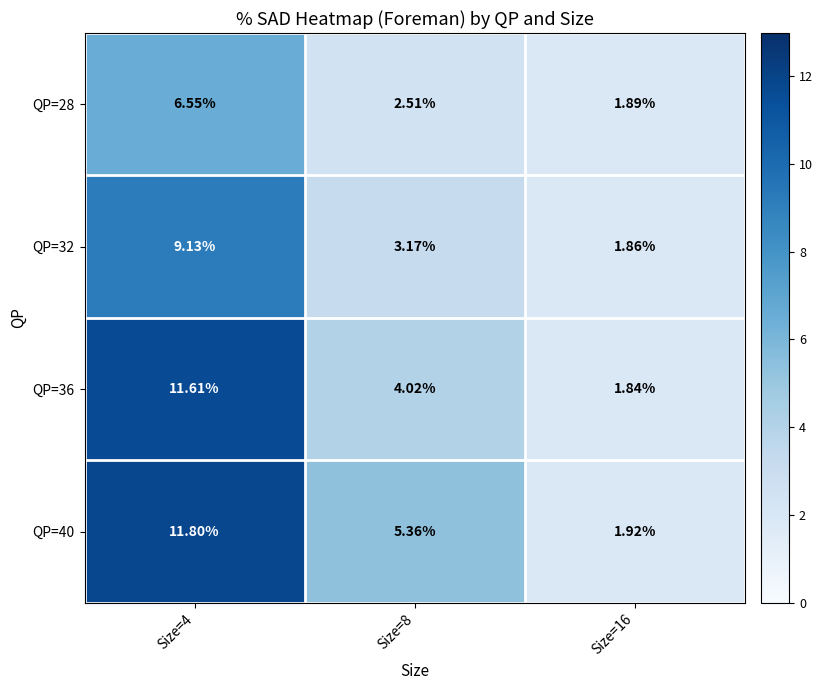

Is the value of QP=28 at Size=8 greater than the value of QP=32 at Size=16?

Yes